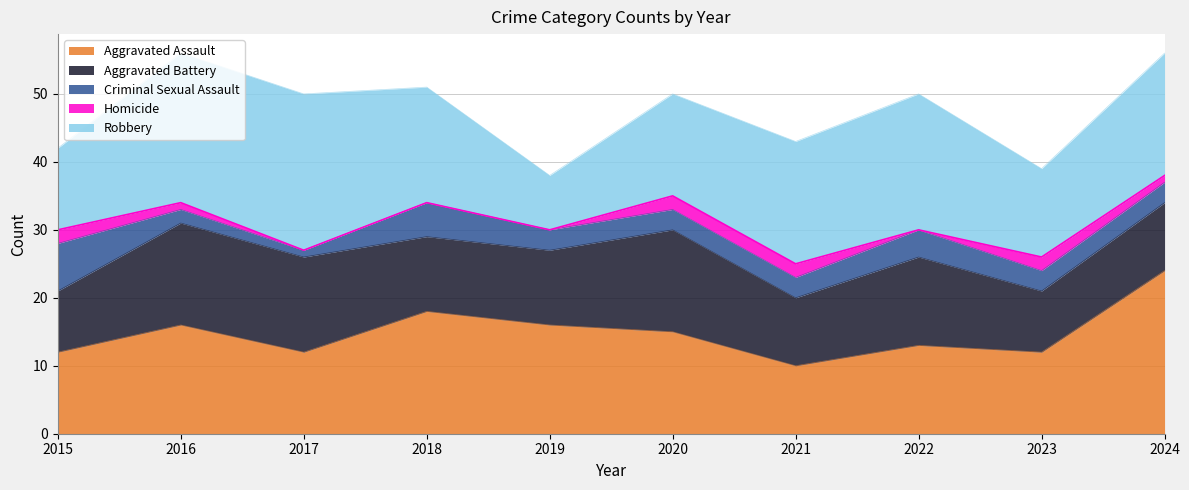

How many values in the Homicide series are below 1?

4